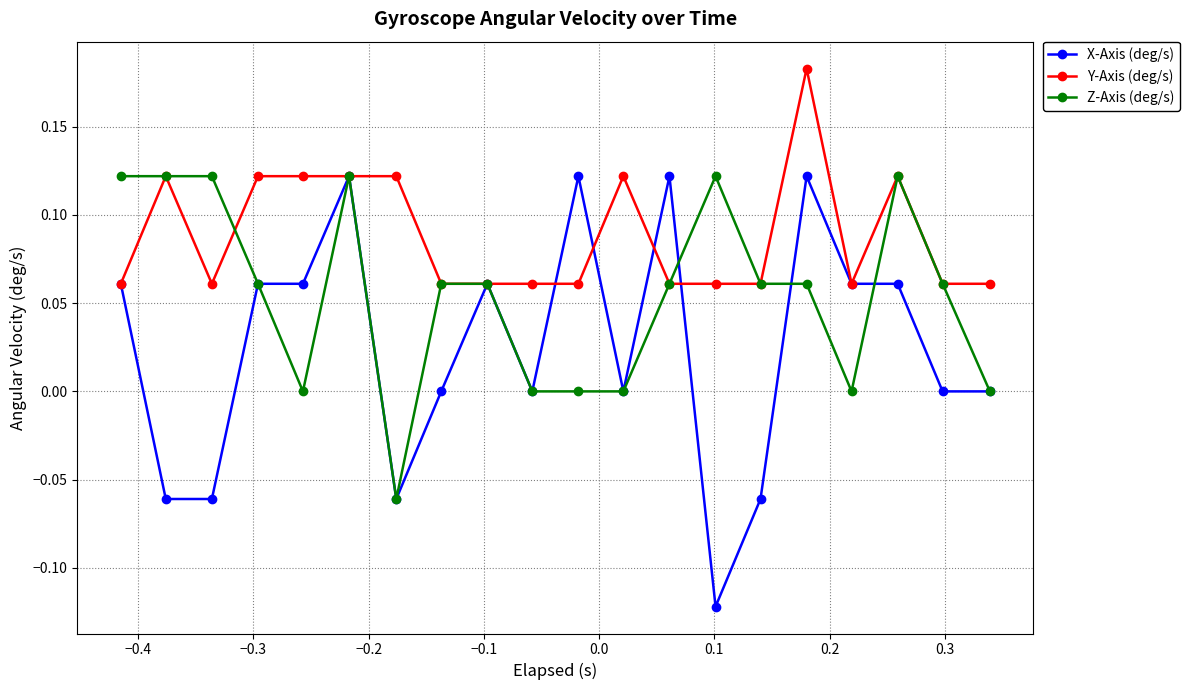

Which series has the largest total across all categories?

Y-Axis (deg/s)